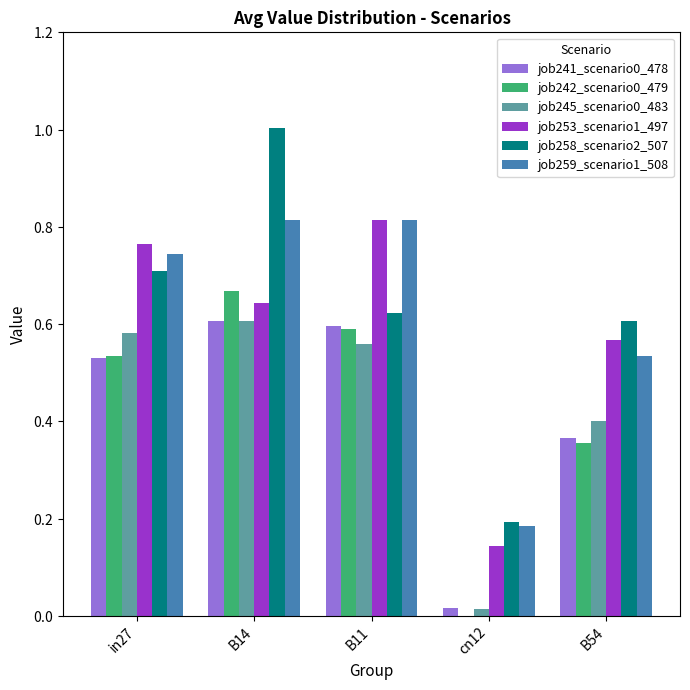

Which series has the largest range (max minus min)?

job258_scenario2_507